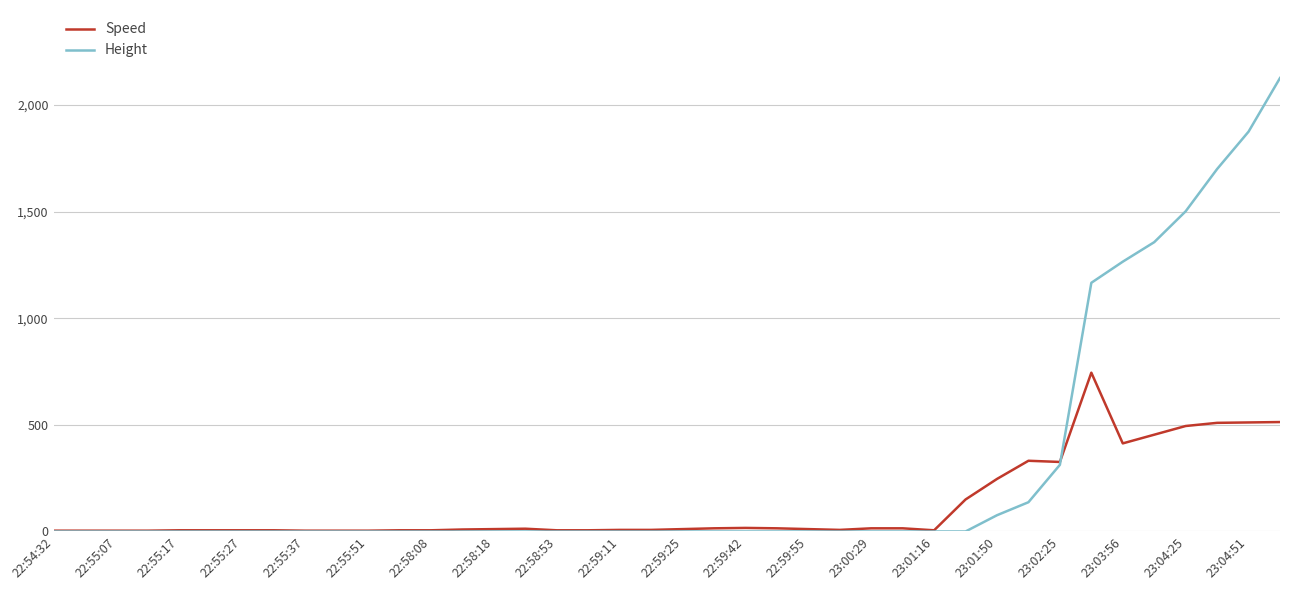

Is this an area chart (filled region under the line)?

No